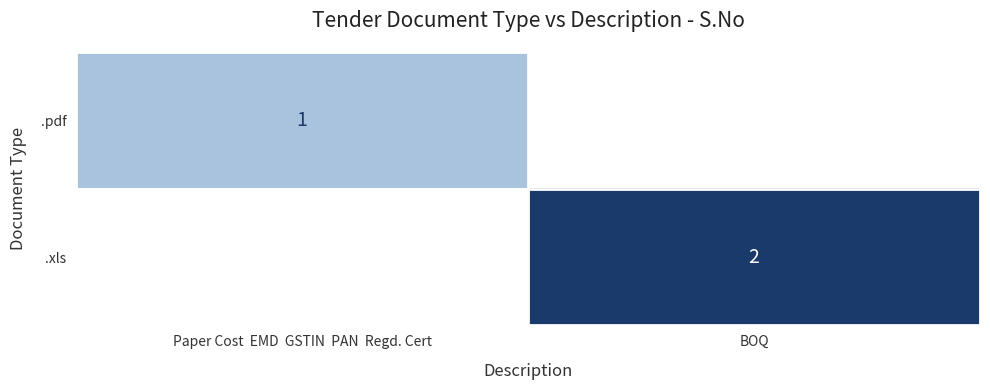

What is the total value across all series at BOQ?

2